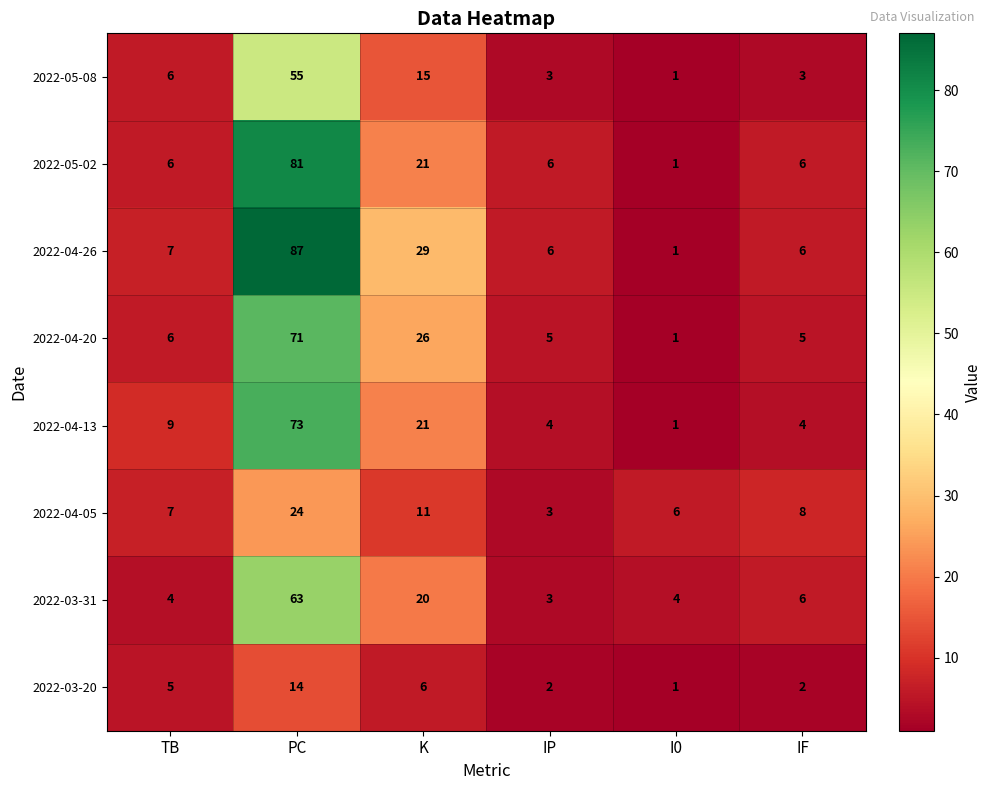

What value does the 2022-04-05 series have at IF?

8